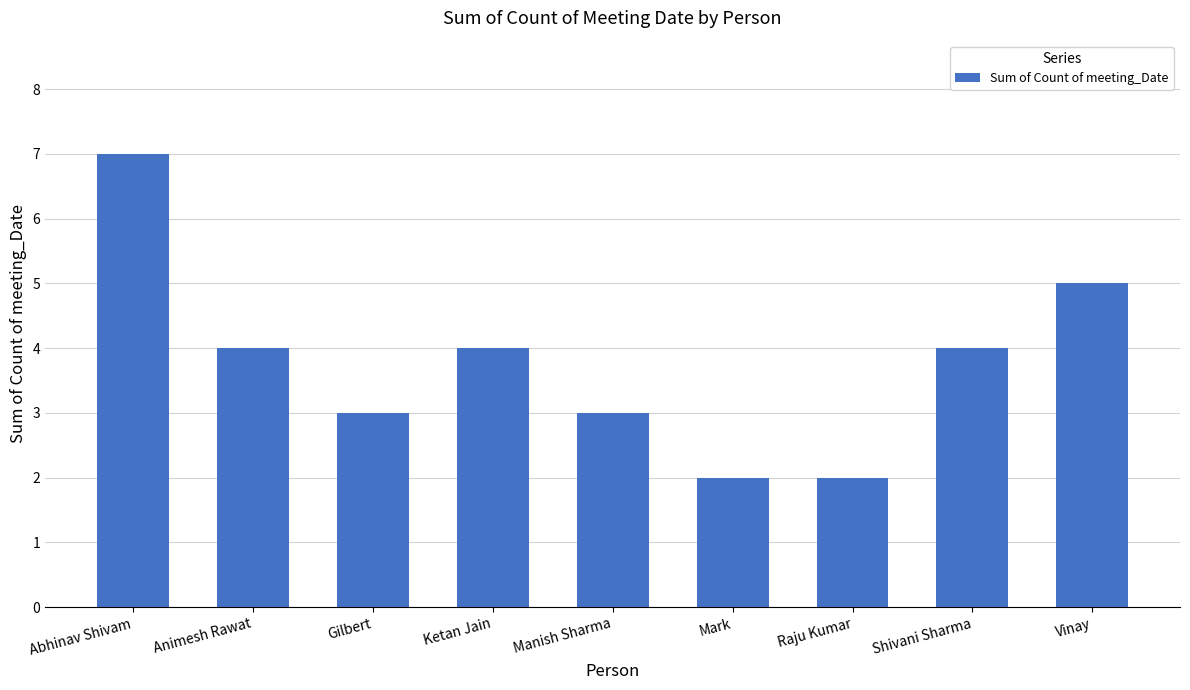

What is the greatest value displayed?

7